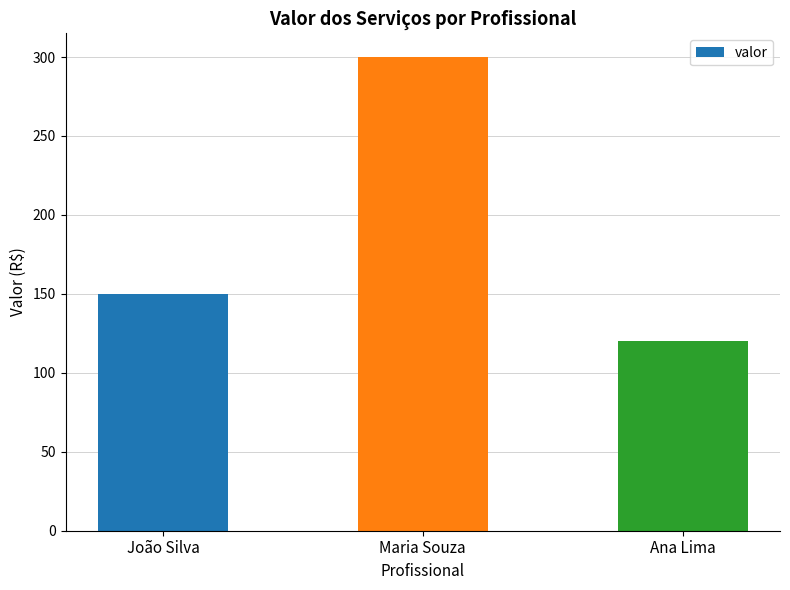

The chart shows a value of 430 at Maria Souza. True or false?

False